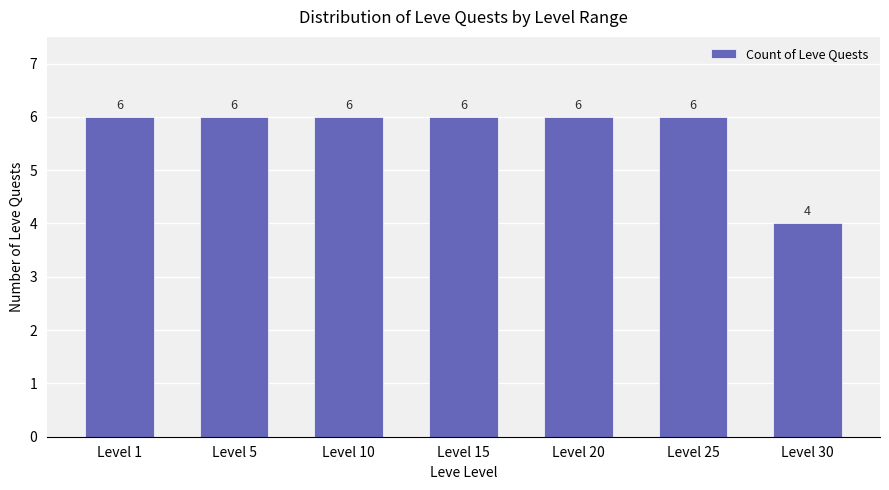

What is the maximum value shown in the chart?

6